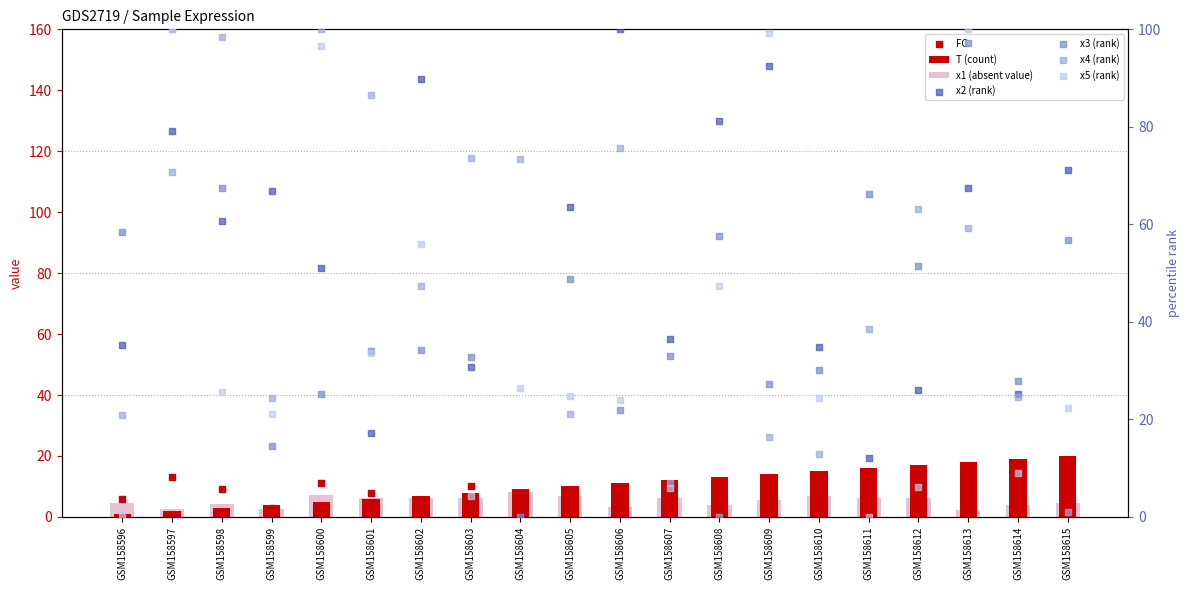

What is the total value across all series at GSM158600?

284.9